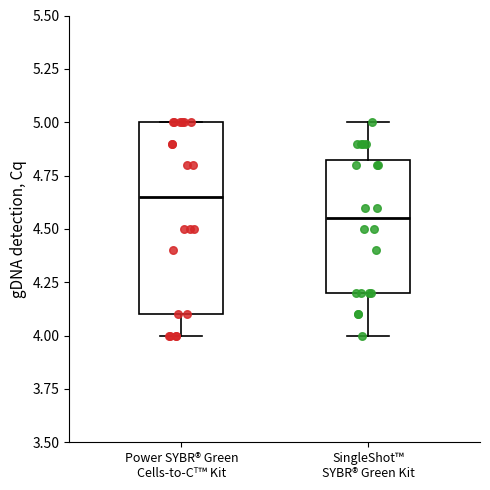

Comparing the boxes themselves (not the whiskers), which one is the tallest?

Power SYBR® Green Cells-to-Cᵀ™ Kit